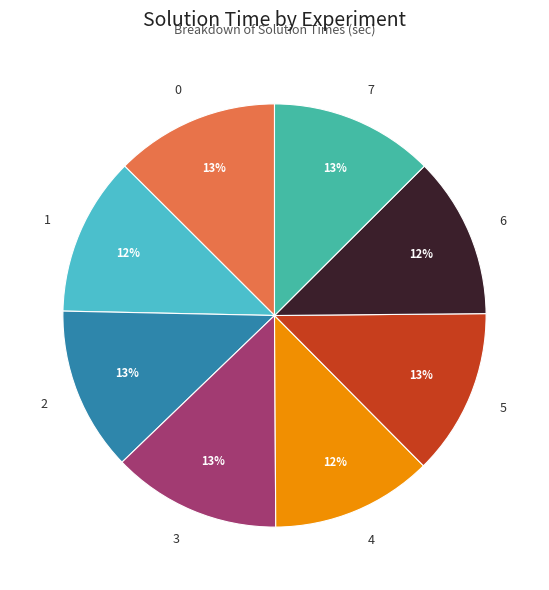

To the nearest percent, what is the average slice percentage?

12%